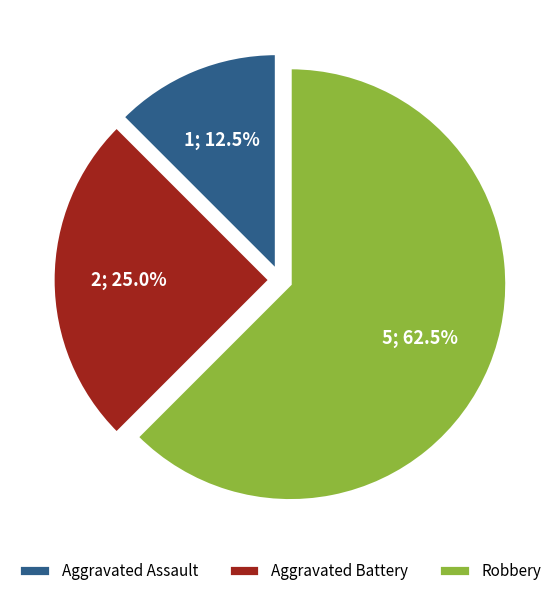

Which category accounts for the majority?

Robbery